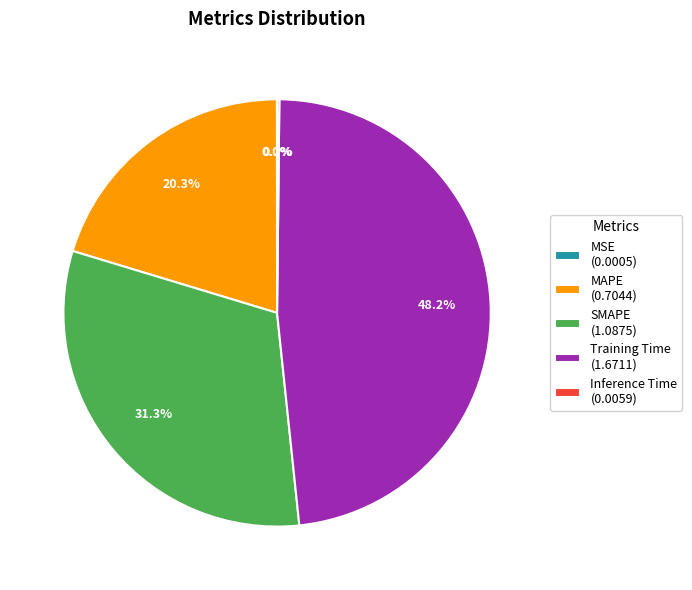

Is the sum of SMAPE (1.0875) and Training Time (1.6711) greater than half?

Yes